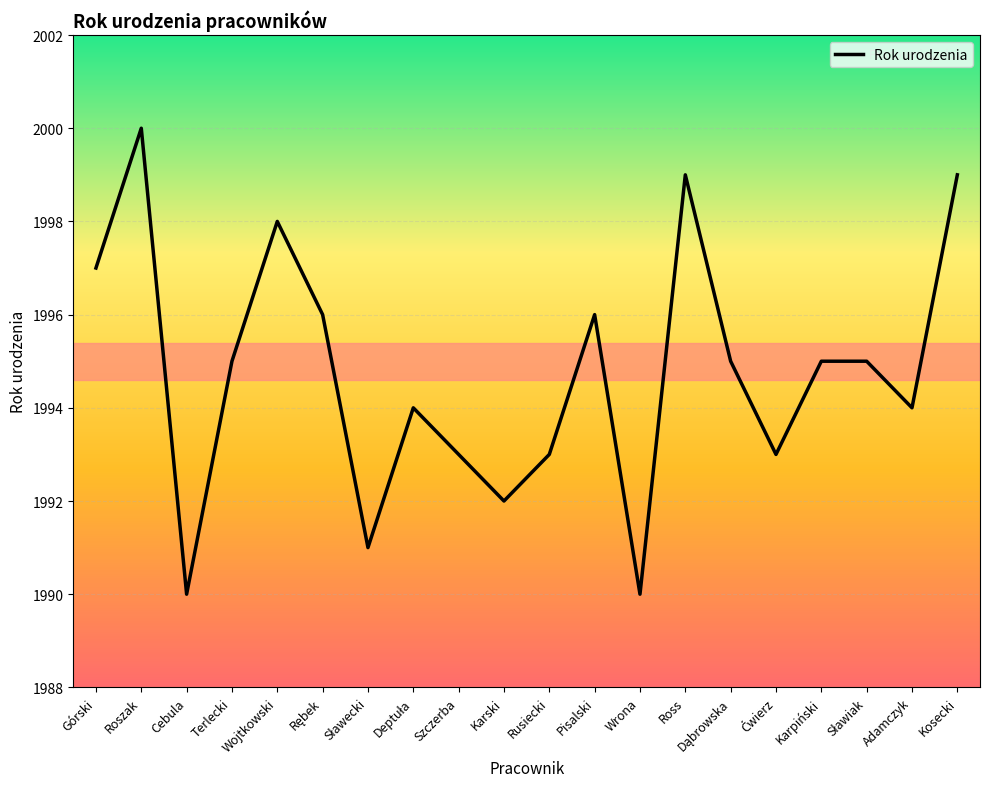

Count the number of data series in this chart.

1